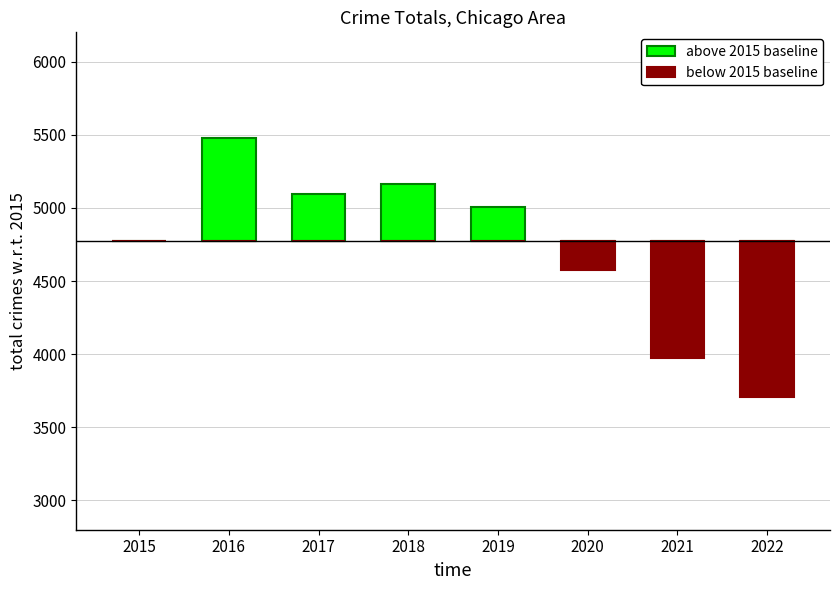

Reading left to right, what are all the values shown in this chart?

above 2015 baseline: 0	710	324	391	237	0	0	0
below 2015 baseline: 0	0	0	0	0	-193	-800	-1066